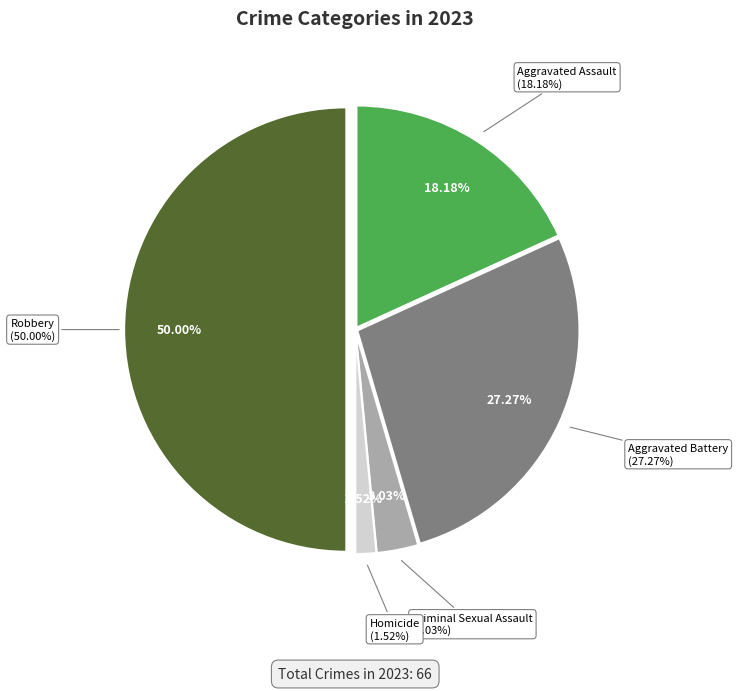

To the nearest percent, what portion does Robbery represent?

50%